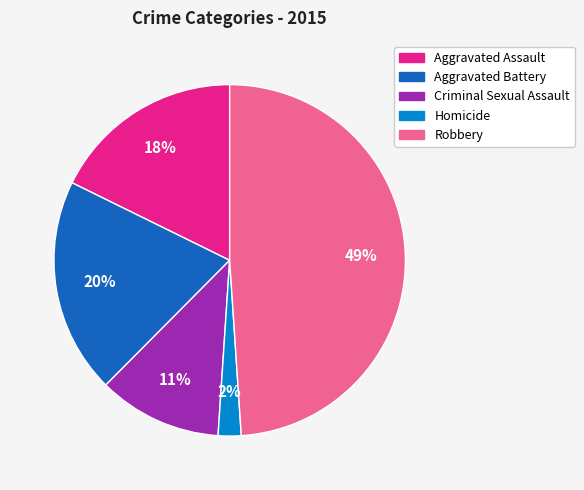

What percentage is the Criminal Sexual Assault slice, to the nearest percent?

11%